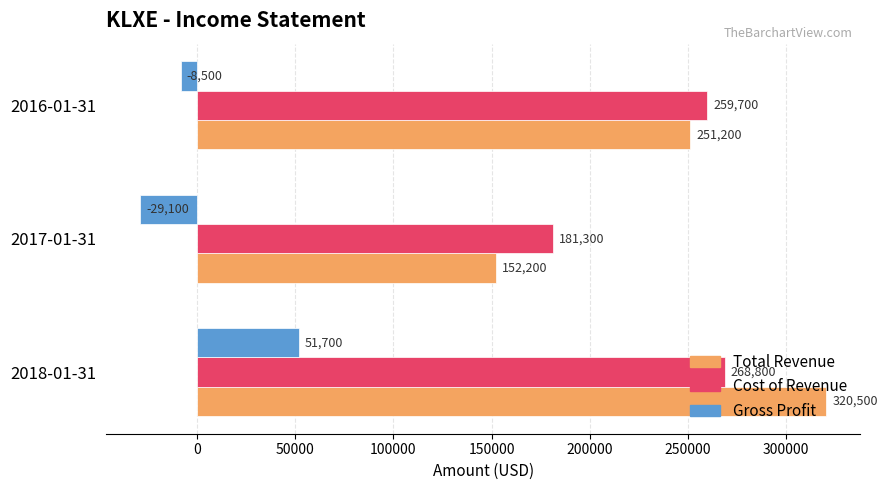

Is it true that Total Revenue equals 483928 at 2018-01-31?

False